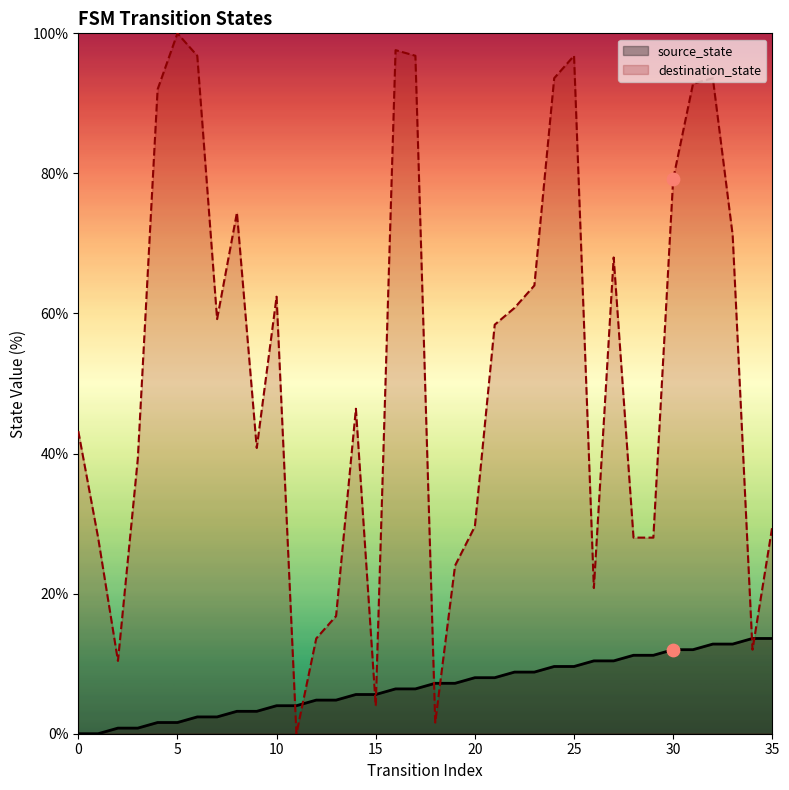

Which series contains the highest Y value?

destination_state